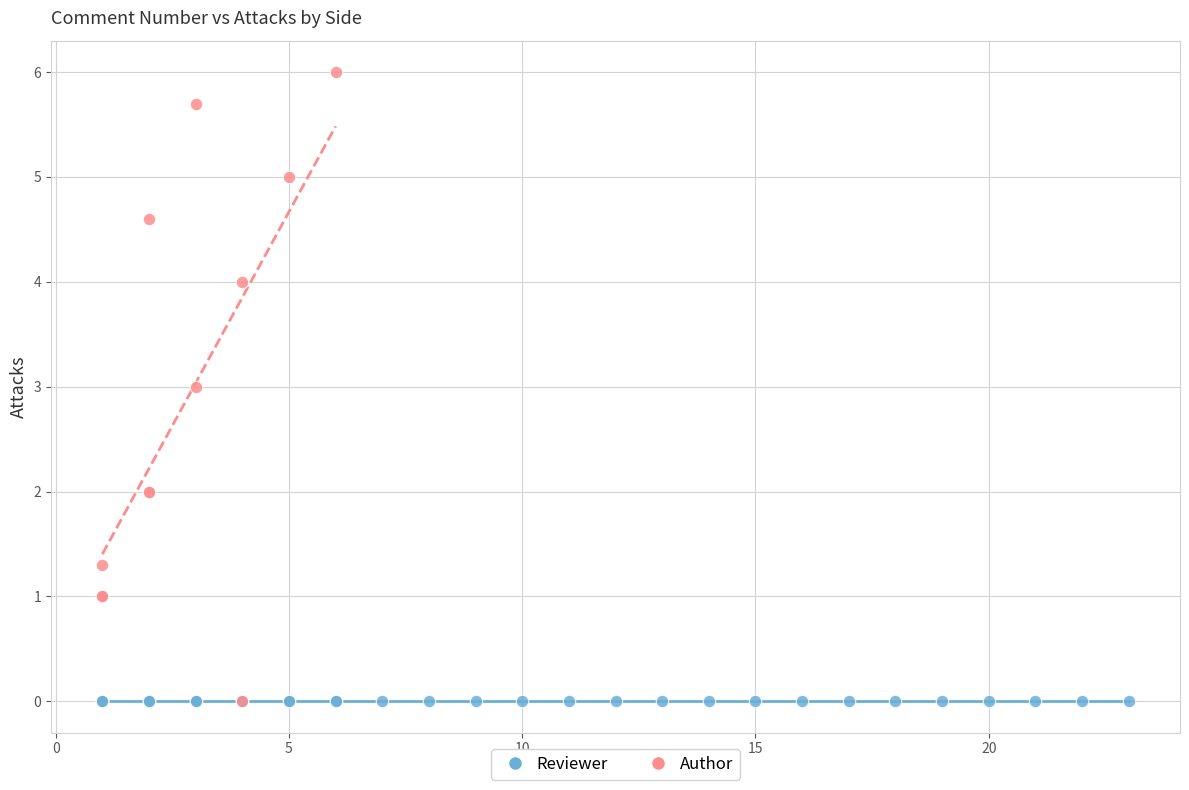

Which series reaches the maximum Y coordinate?

Author